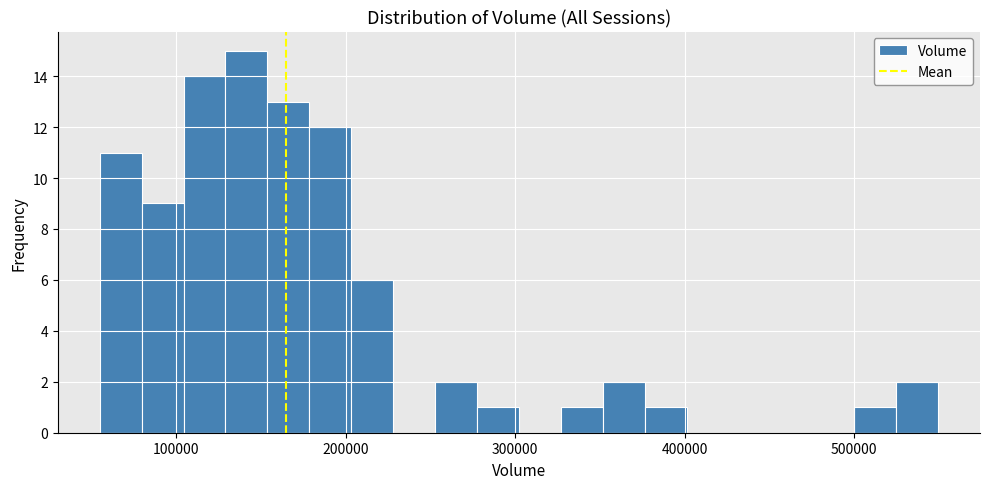

Around what value on the x-axis is the tallest bar? Give the approximate position of its centre, as read against the axis.

140000